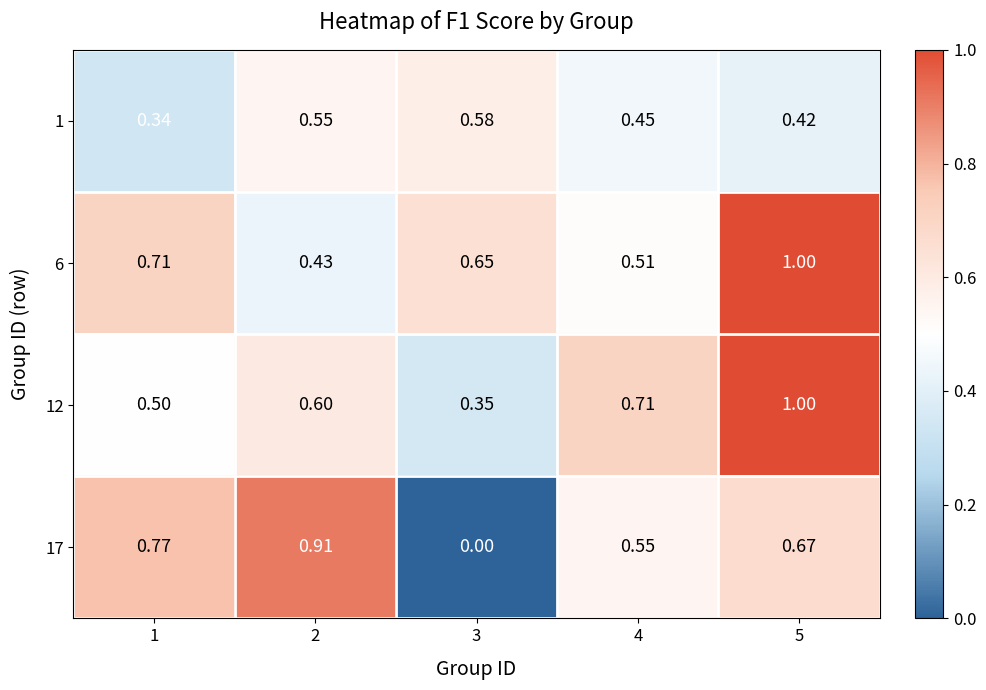

At 2, list the series in order from largest to smallest.

17, 12, 1, 6